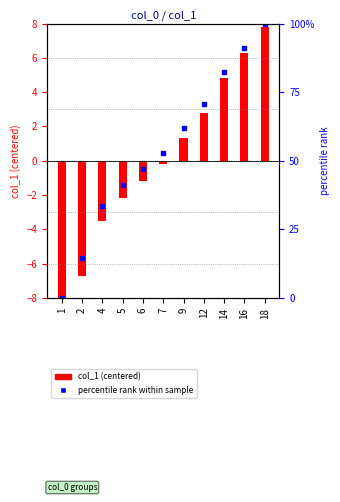

At which category does the chart reach its peak across all series?

18